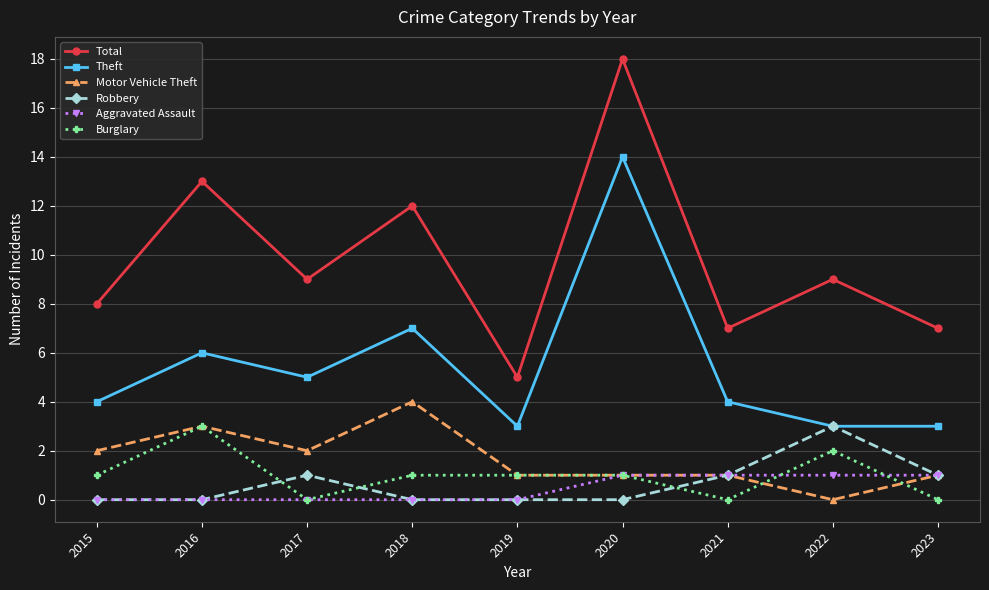

Where is the first local maximum for Burglary?

2016